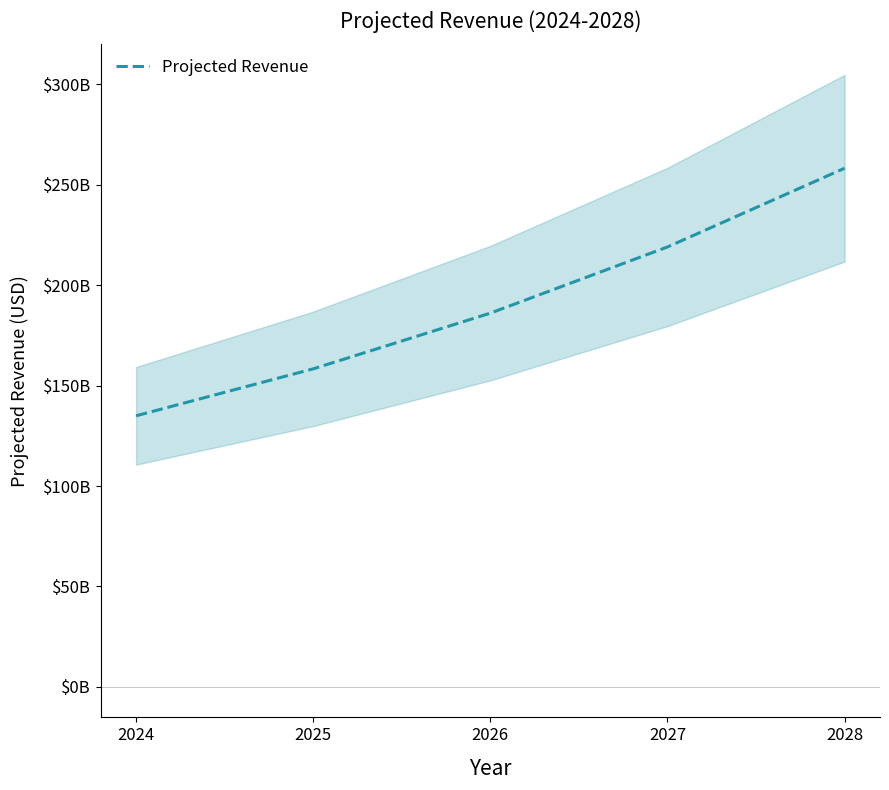

Is it true that the value at 2028 is 258252249513.0?

True